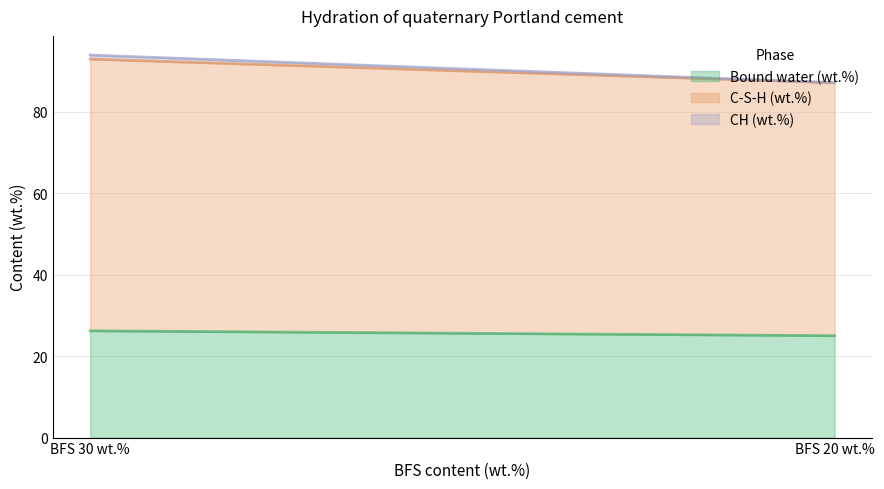

At which label is Bound water (wt.%) closest to 25?

BFS 20 wt.%